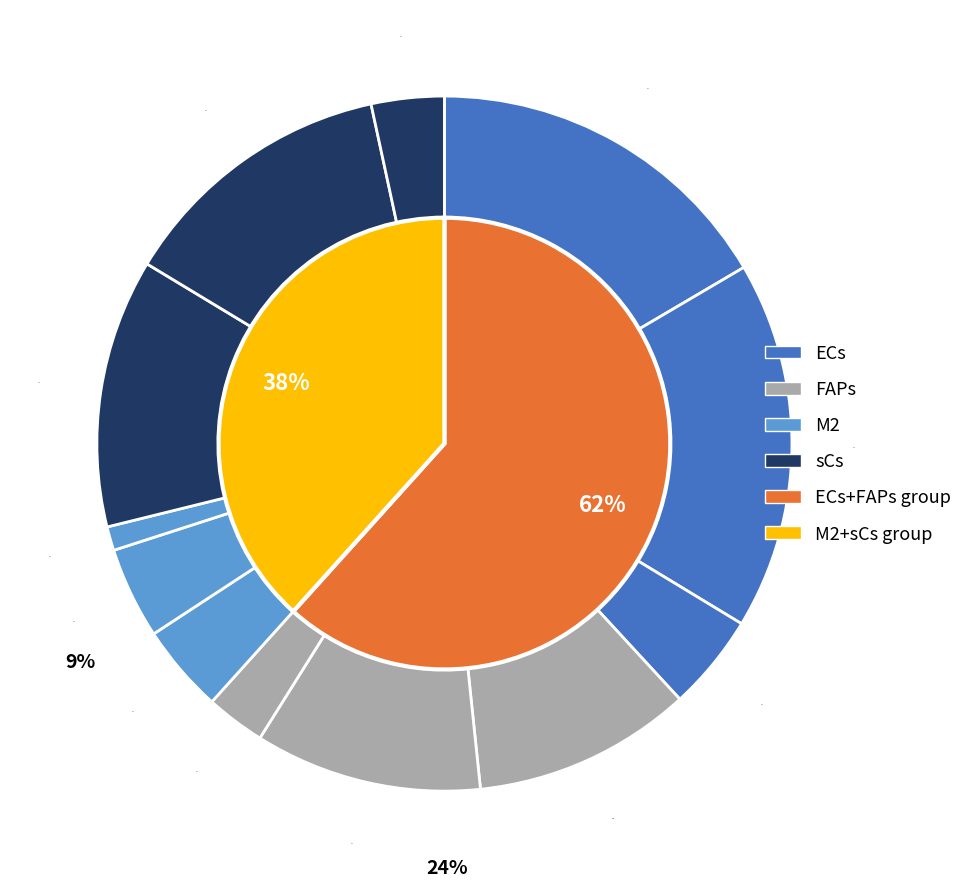

Which series changed the most between ECs and FAPs?

ECs